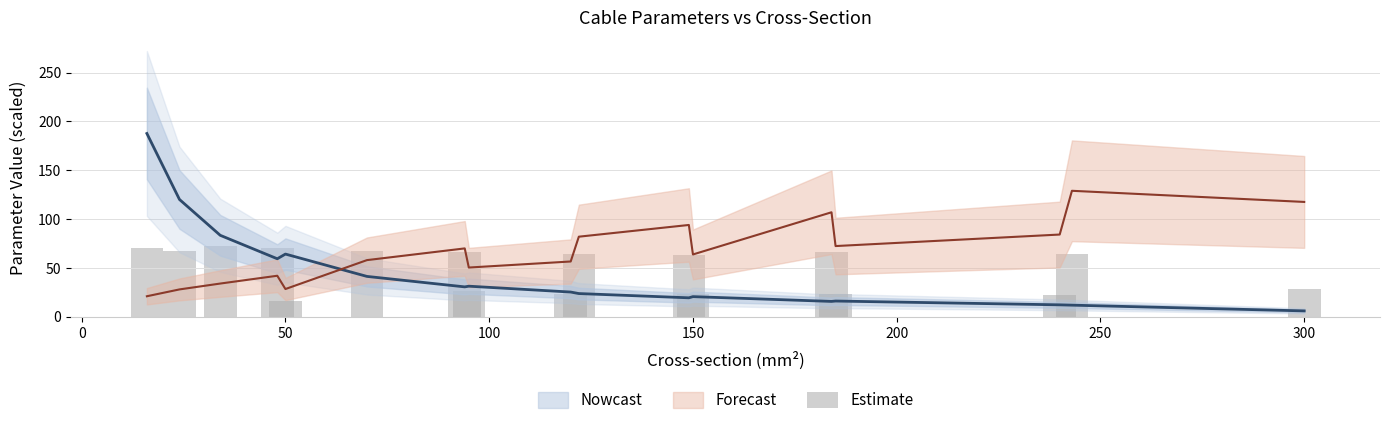

Reading left to right, list all the values displayed in this chart.

70.0	67.0	72.0	70.0	16.6	67.8	66.0	26.4	23.8	64.6	63.0	23.2	66.0	23.4	22.4	64.0	28.8